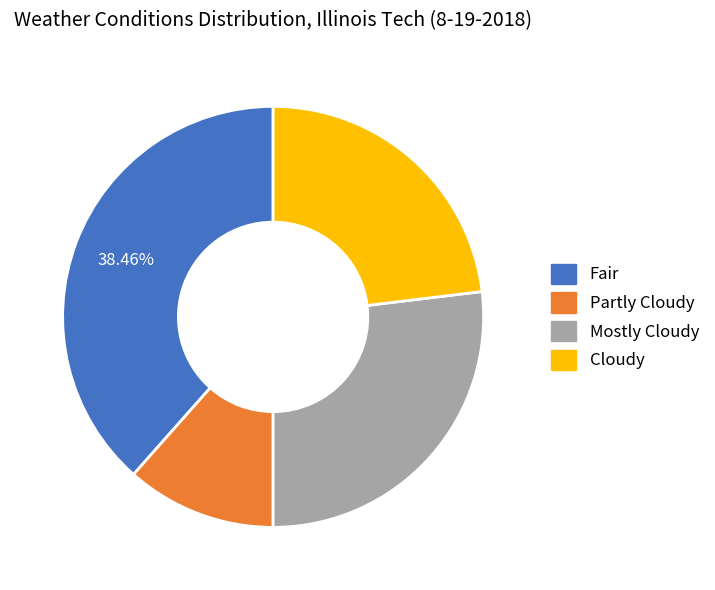

True or false: Cloudy accounts for 23% of the total.

True